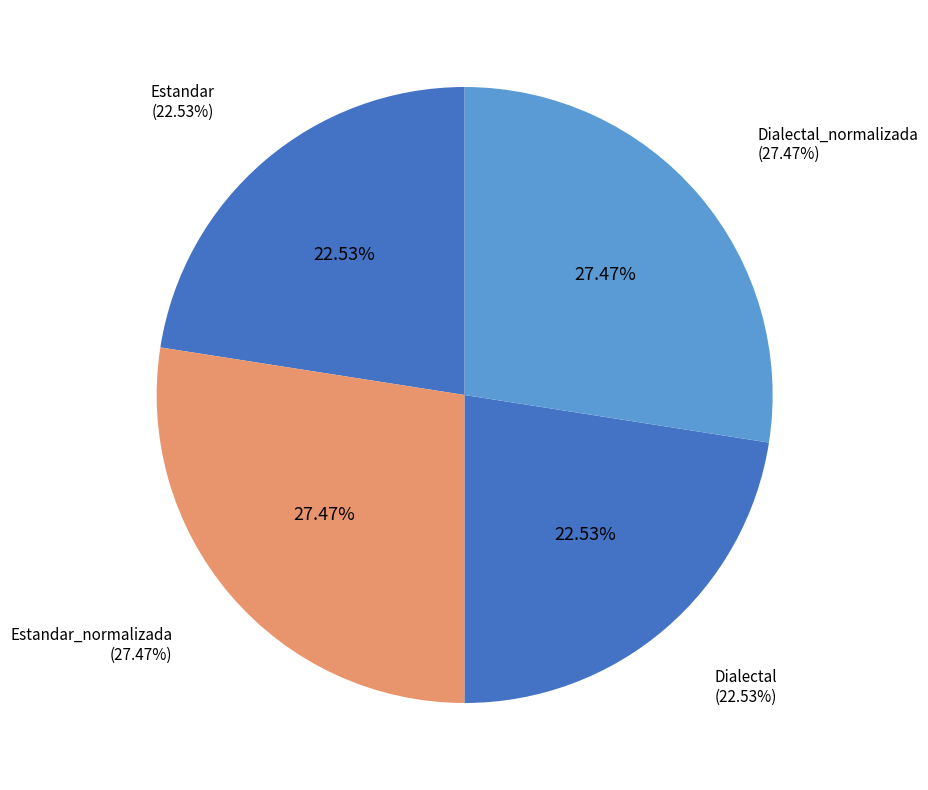

Is Dialectal_normalizada the majority of the pie?

No